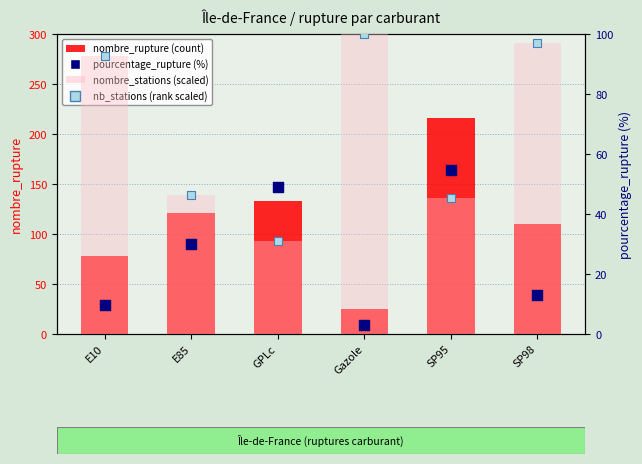

Which series reaches the maximum Y coordinate?

nombre_rupture (count)